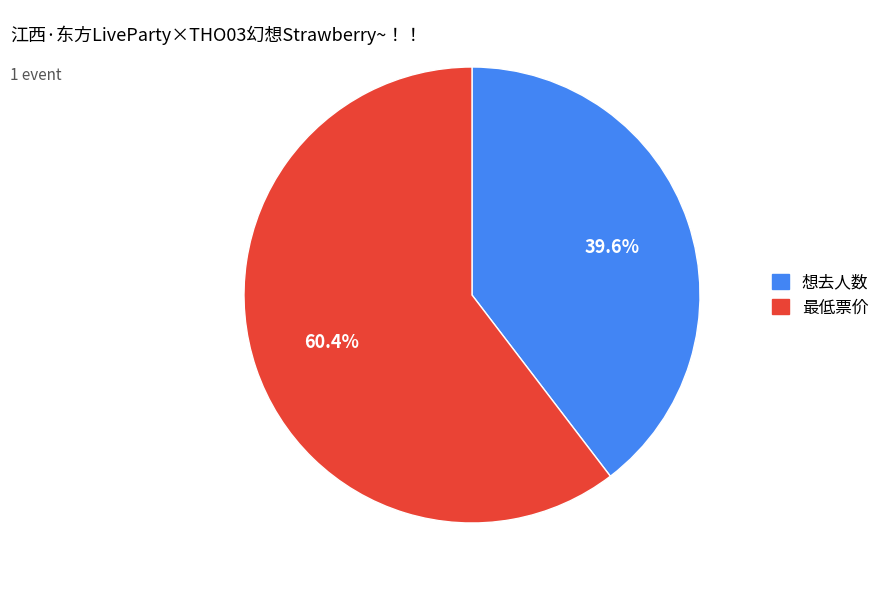

True or false: 想去人数 accounts for 40% of the total.

True